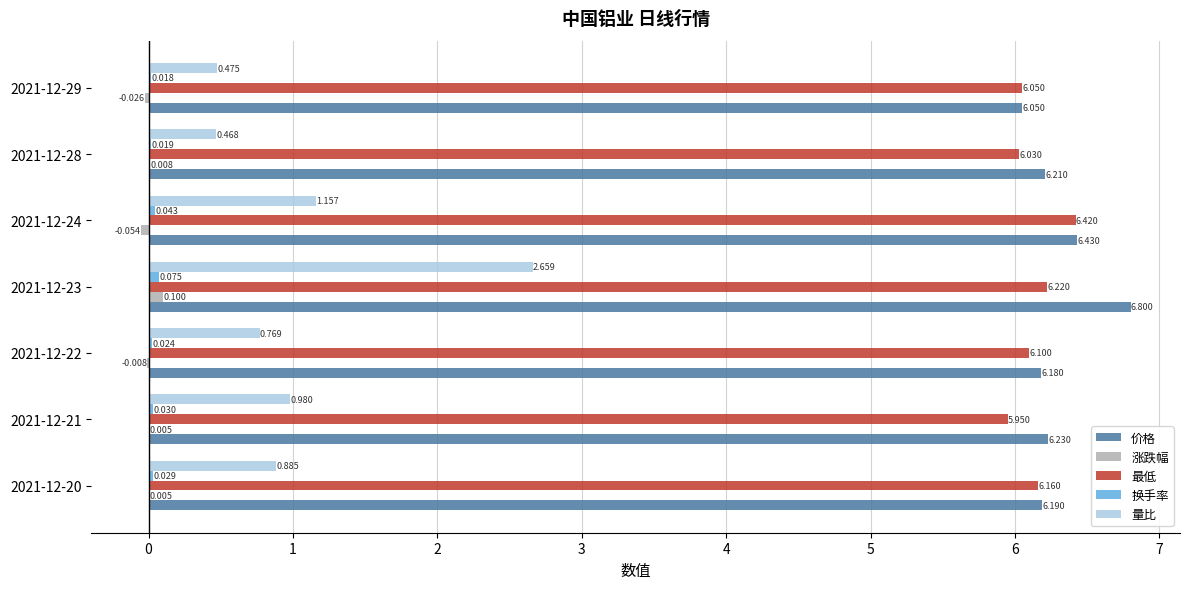

Between 2021-12-23 and 2021-12-28, which series saw the biggest shift?

量比